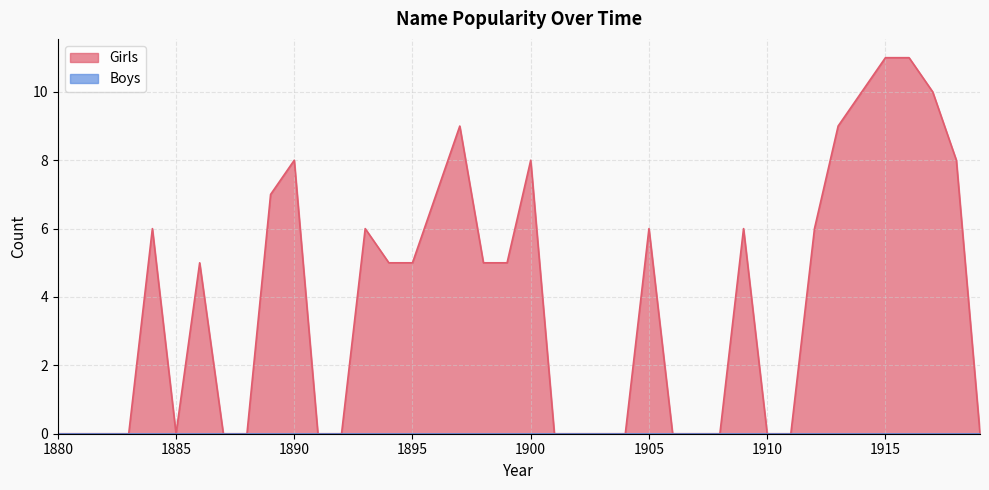

Reading right to left, what are all the values shown in this chart?

0	8	10	11	11	10	9	6	0	0	6	0	0	0	6	0	0	0	0	8	5	5	9	7	5	5	6	0	0	8	7	0	0	5	0	6	0	0	0	0